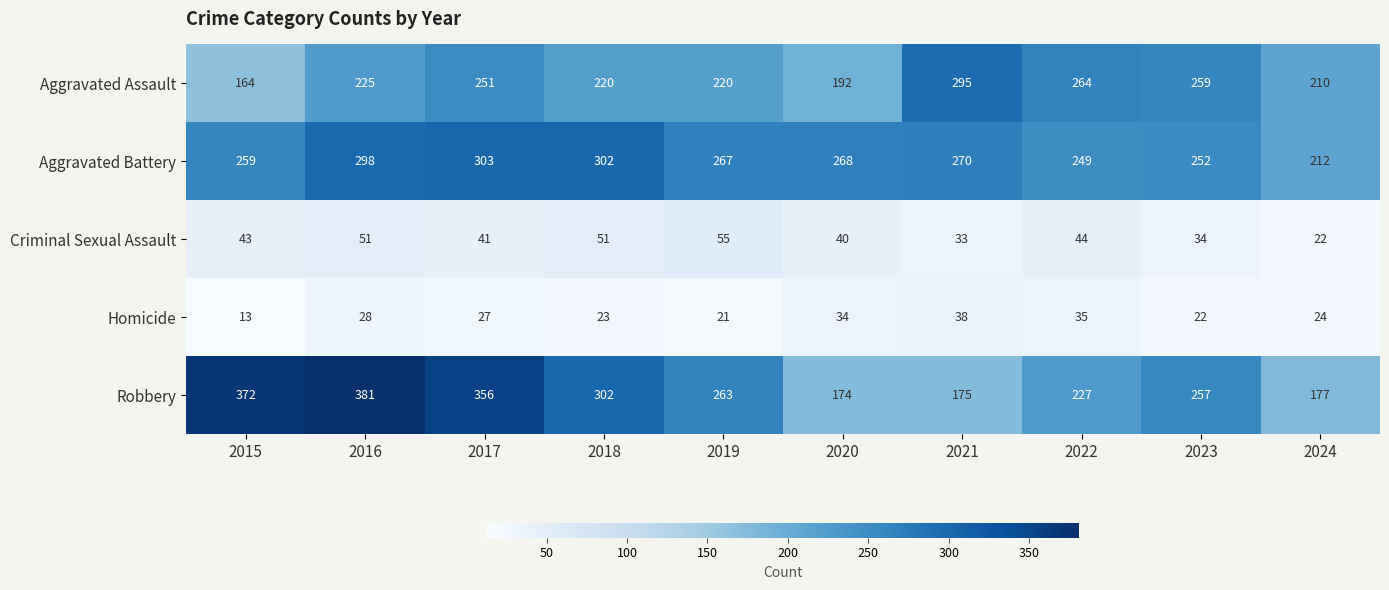

Rank the series by their maximum value, from highest to lowest.

Robbery, Aggravated Battery, Aggravated Assault, Criminal Sexual Assault, Homicide